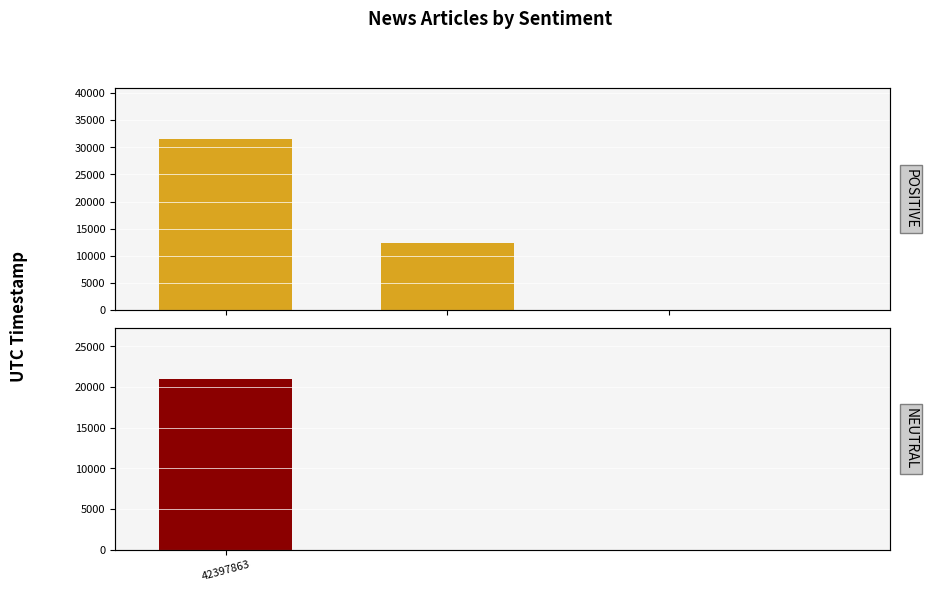

How many distinct data groups are displayed?

1